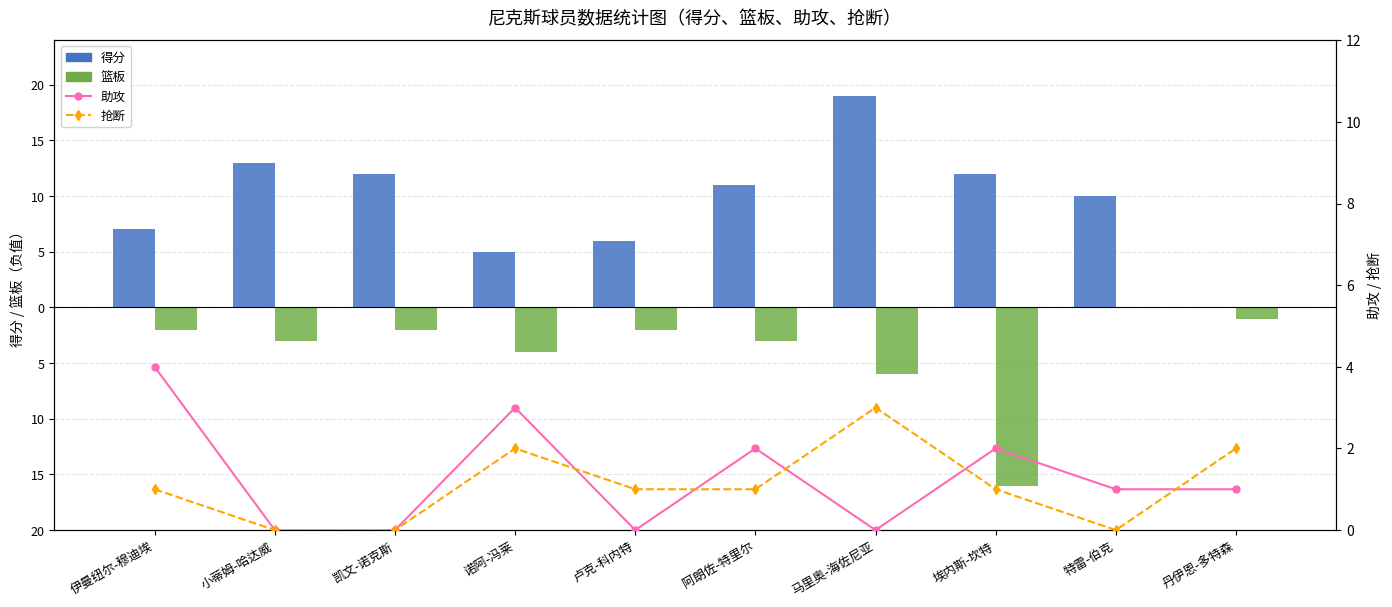

What is the spread (max minus min) of values at 特雷-伯克?

10